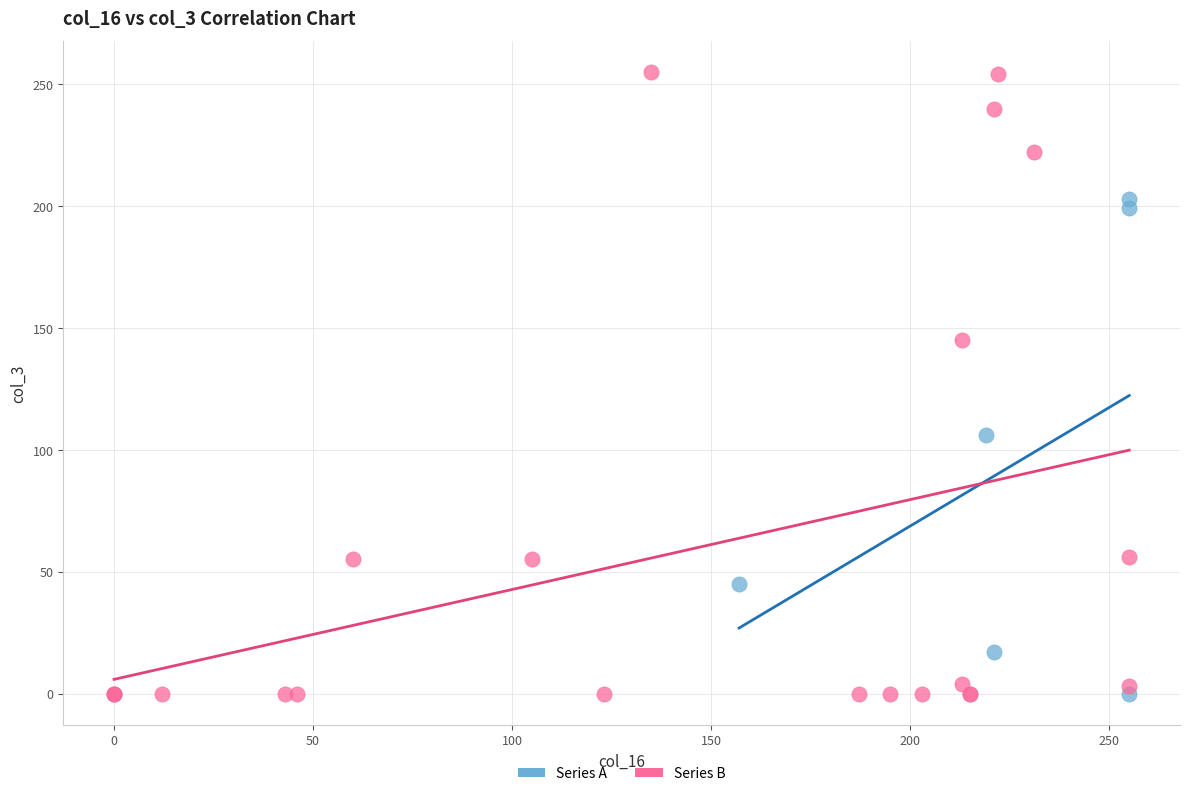

Which series has the largest Y range (max minus min)?

Series B